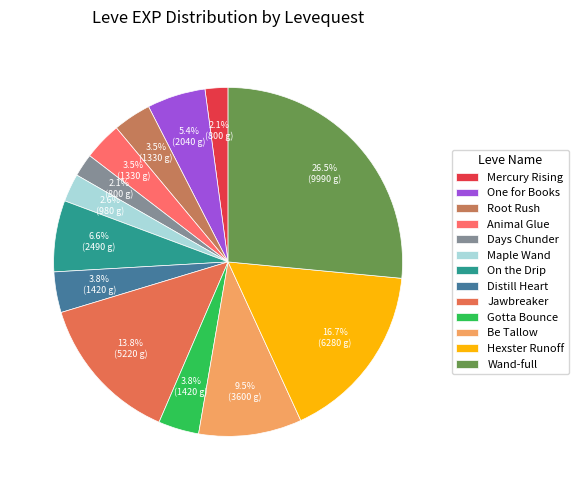

To the nearest percent, what is the difference between the largest and smallest slice percentages?

24%